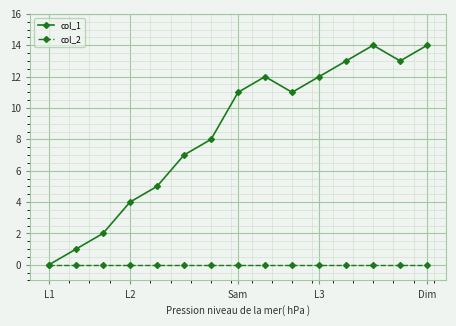

Rank the series by their average value, from highest to lowest.

col_1, col_2